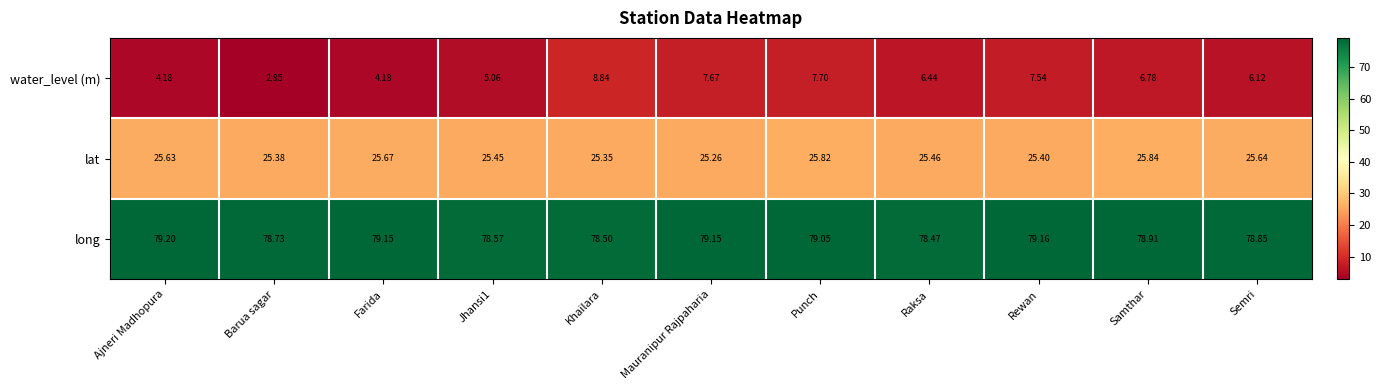

At which label does water_level (m) first exceed 6?

Khailara